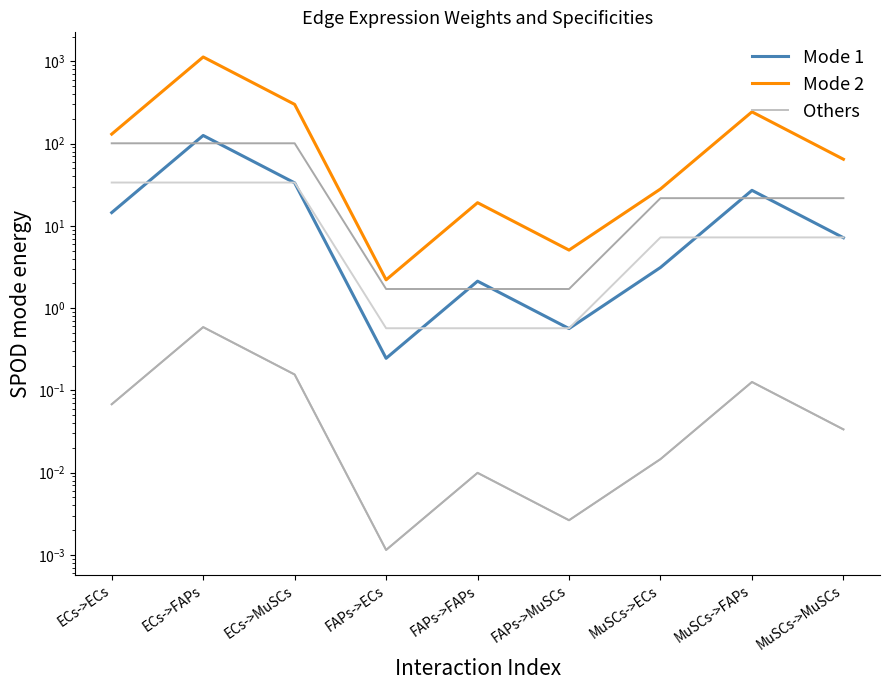

Between FAPs->FAPs and MuSCs->MuSCs, which series saw the biggest shift?

Edge total expression weight